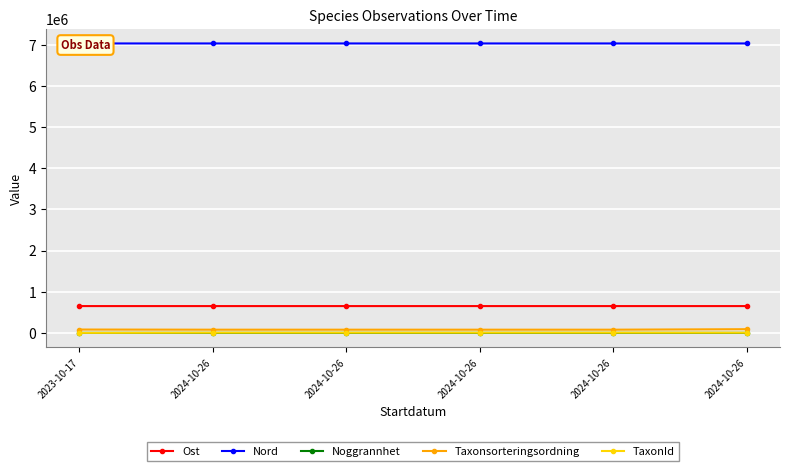

What is the average value of the TaxonId series?

5410